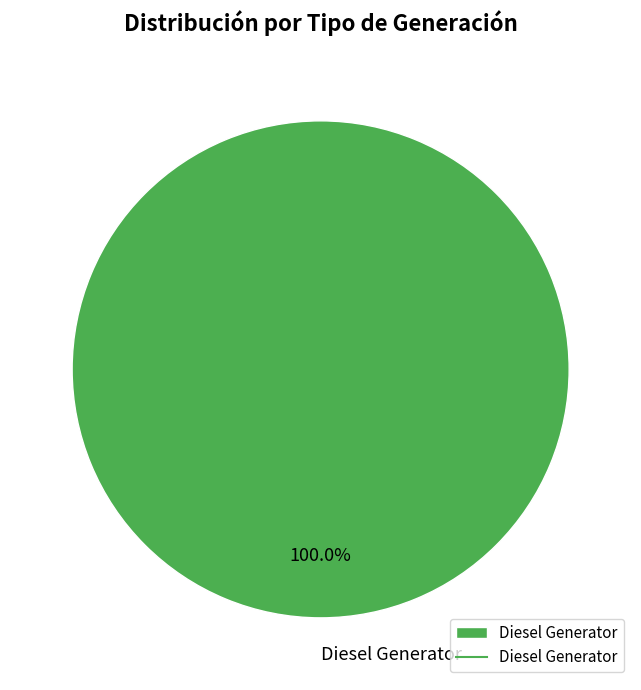

Which category accounts for the majority?

Diesel Generator